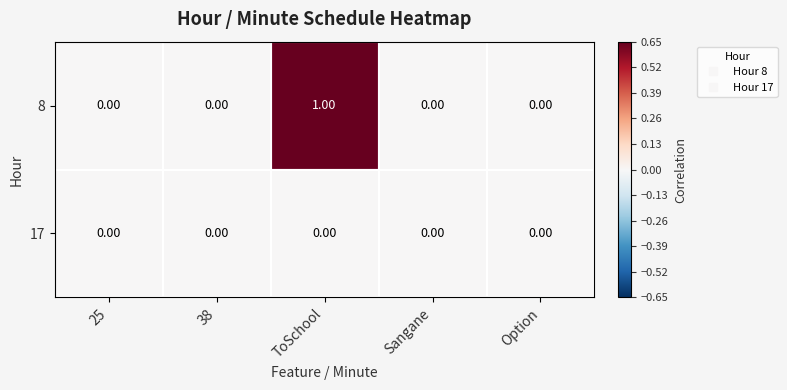

What is the spread (max minus min) of values at ToSchool?

1